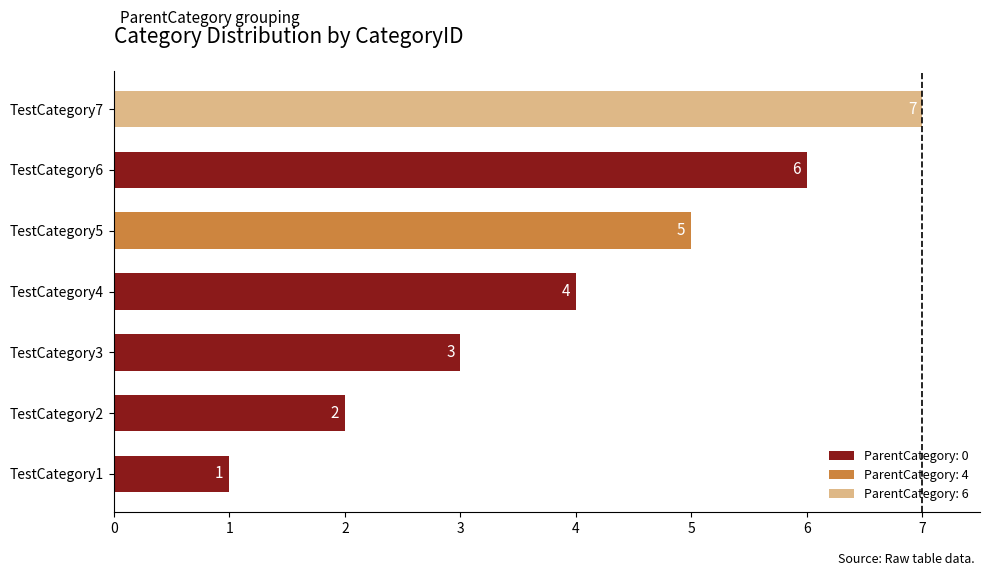

What is the greatest value displayed?

7